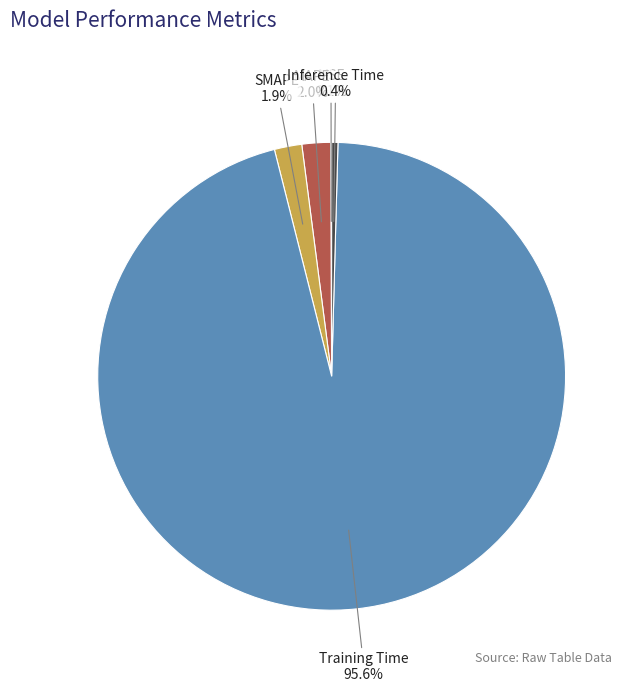

Which has a higher value, Inference Time or SMAPE?

SMAPE